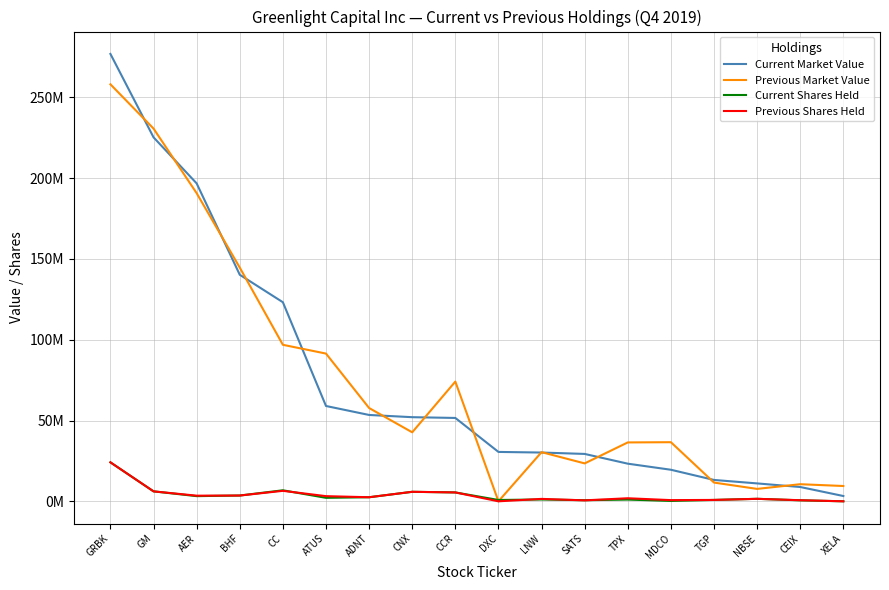

Is this an area chart (filled region under the line)?

No